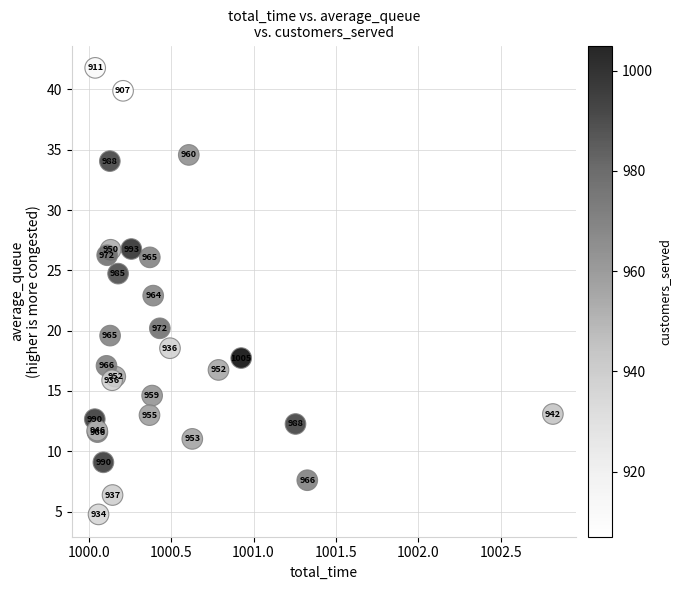

What Y value in the scatter plot is closest to 23?

22.9